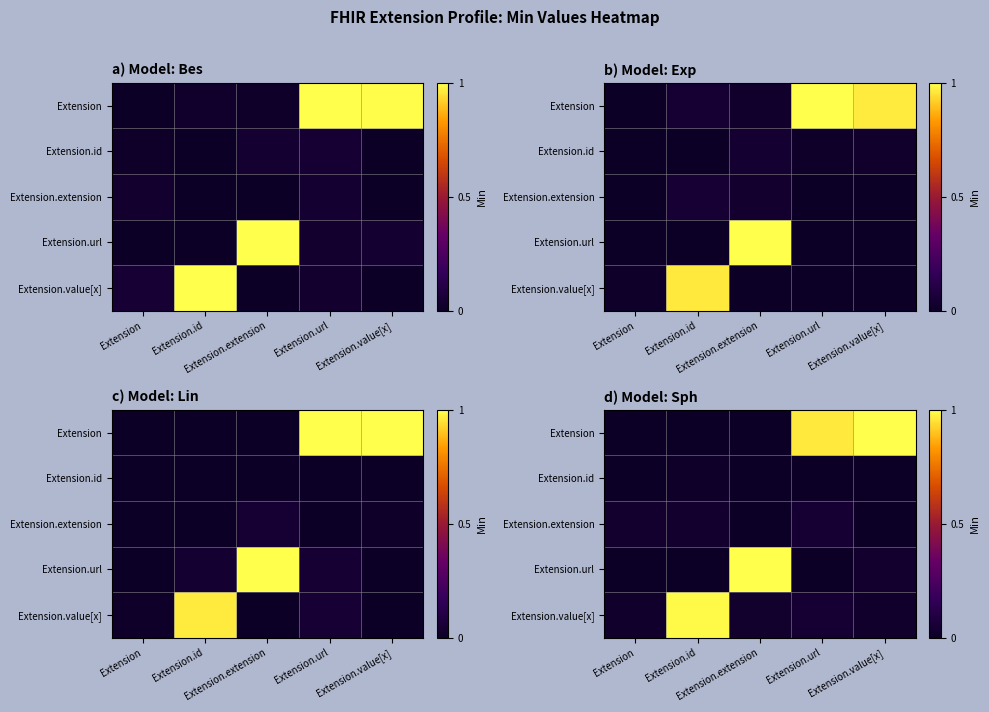

Which has a higher value, Extension.extension or Extension?

Extension.extension